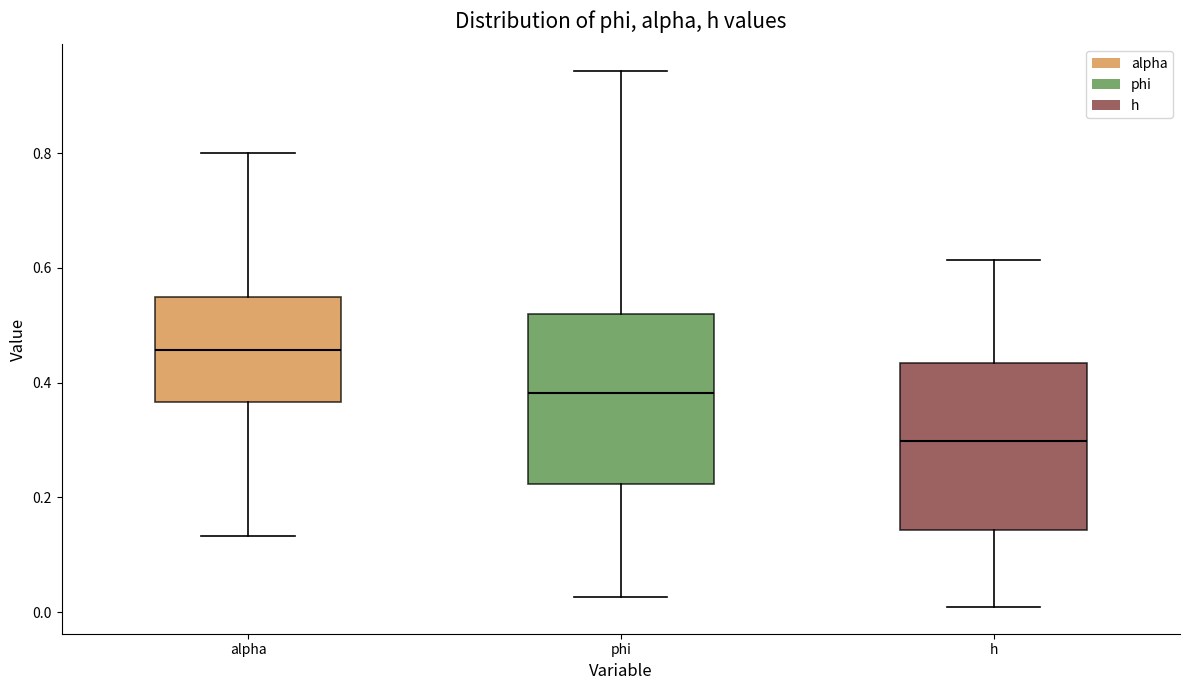

Which box has the highest median line?

alpha